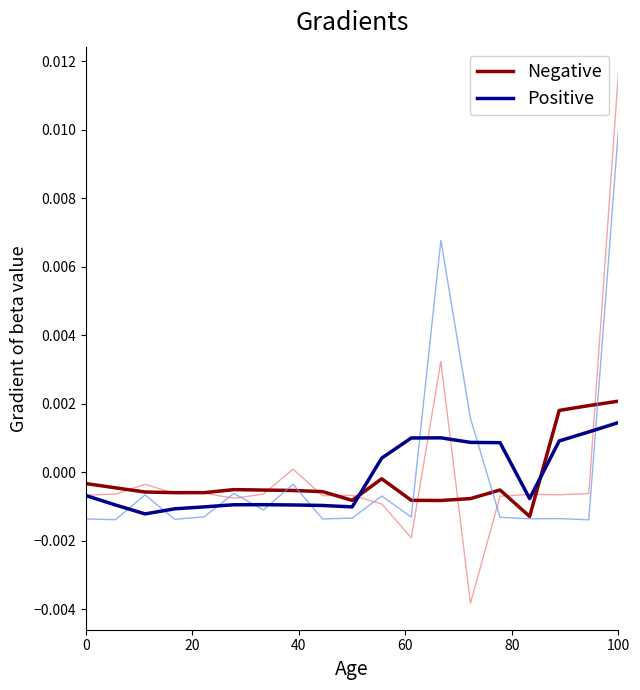

Count the number of categories in the chart.

19